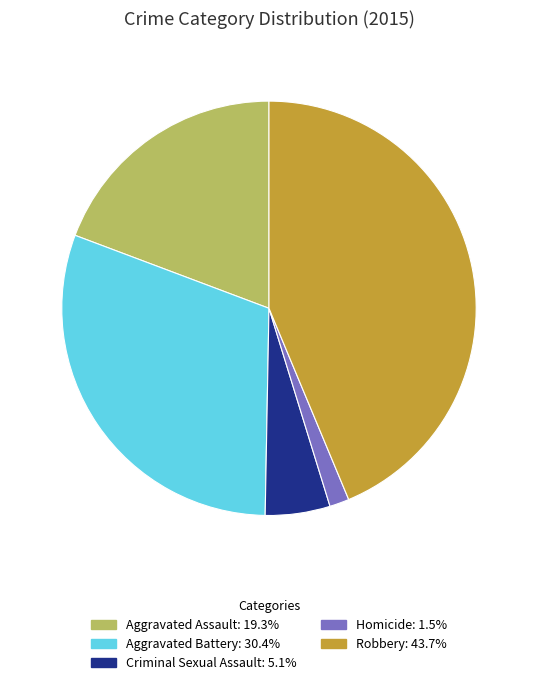

What is the smallest slice in the pie chart?

Homicide